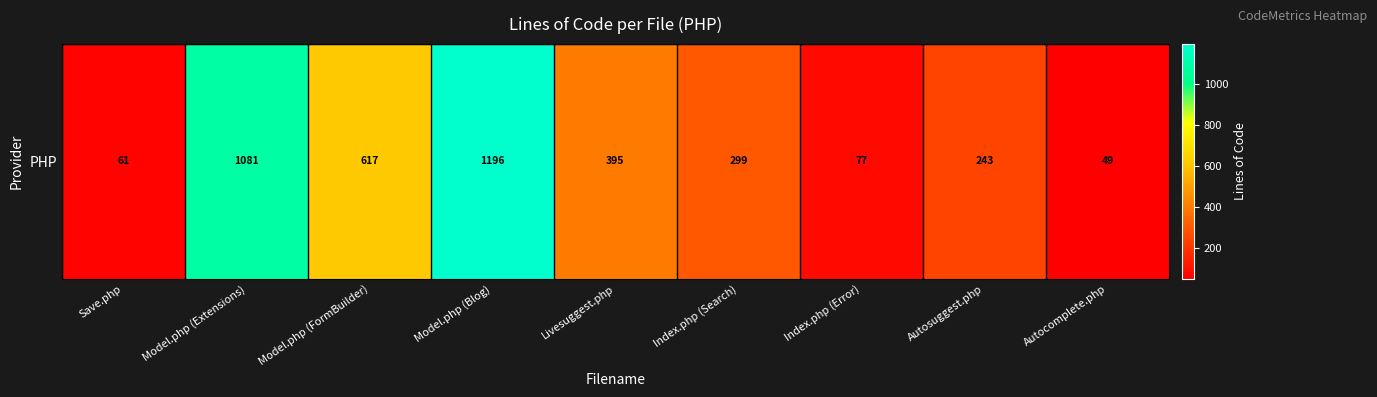

List the labels in order of value, smallest first.

Autocomplete.php, Save.php, Index.php (Error), Autosuggest.php, Index.php (Search), Livesuggest.php, Model.php (FormBuilder), Model.php (Extensions), Model.php (Blog)